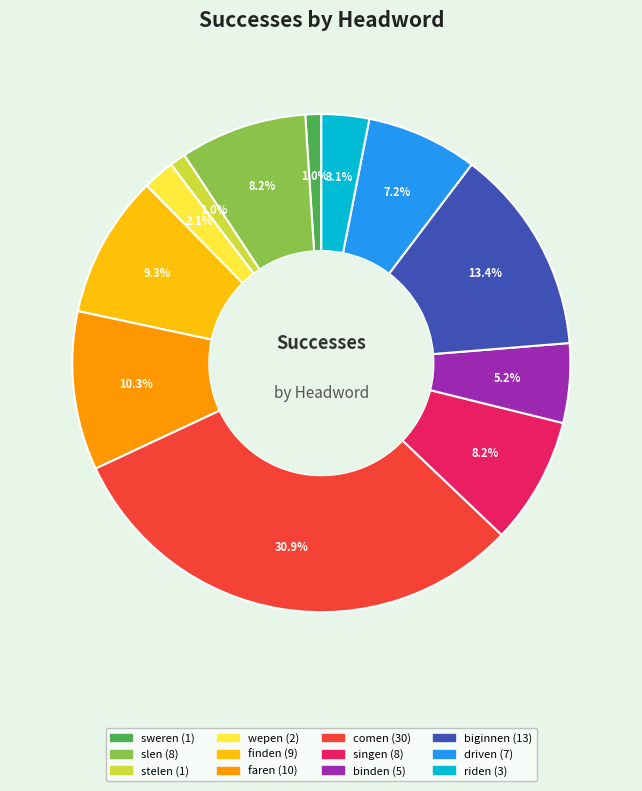

To the nearest percent, what is the average slice percentage?

8%